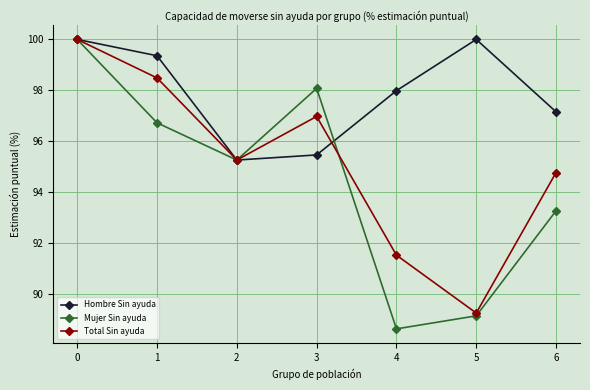

True or false: Mujer Sin ayuda and Hombre Sin ayuda intersect in this chart.

True